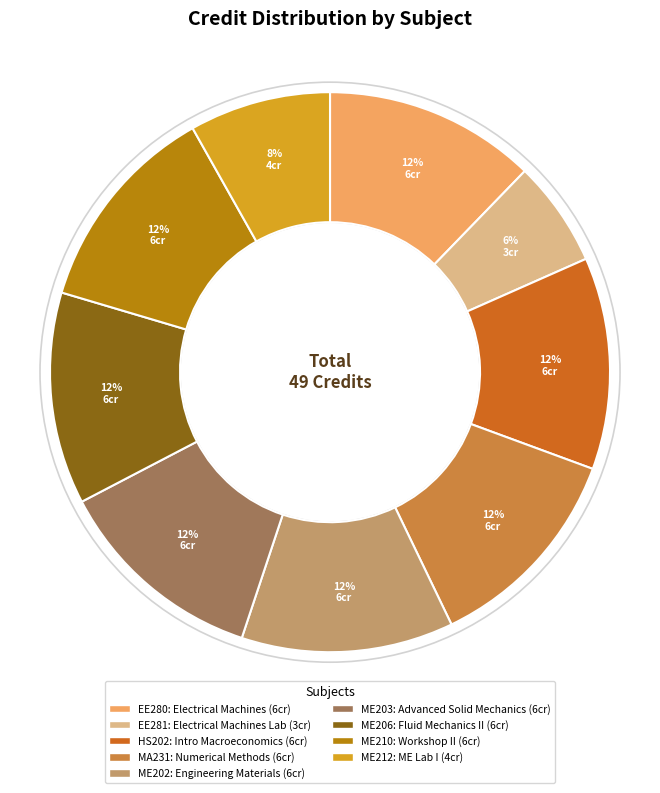

To the nearest percent, what percentage of the pie is ME203?

12%